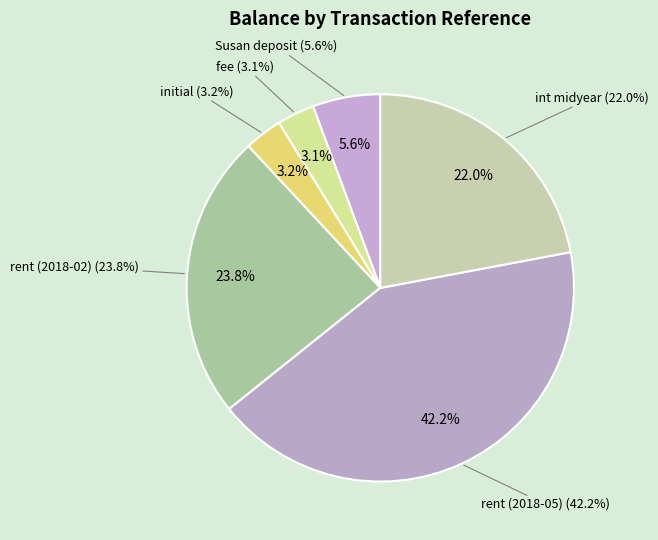

Is it true that fee is 1% of the pie?

False